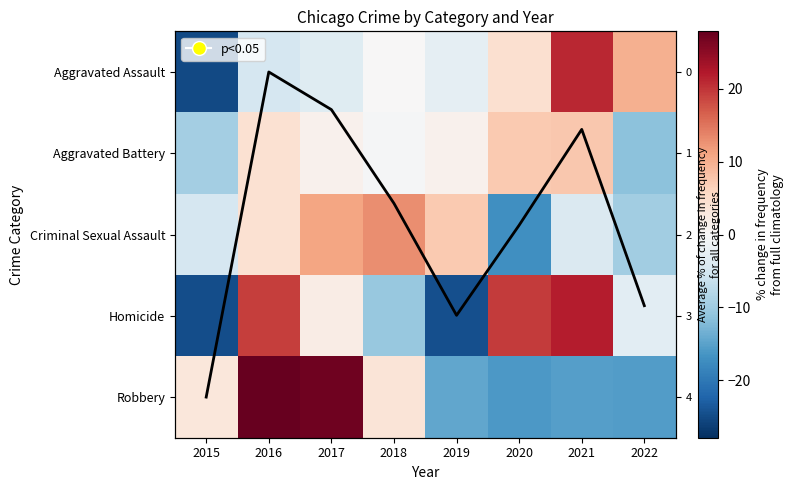

True or false: Aggravated Battery has a value of 0.7 at 2017.

False